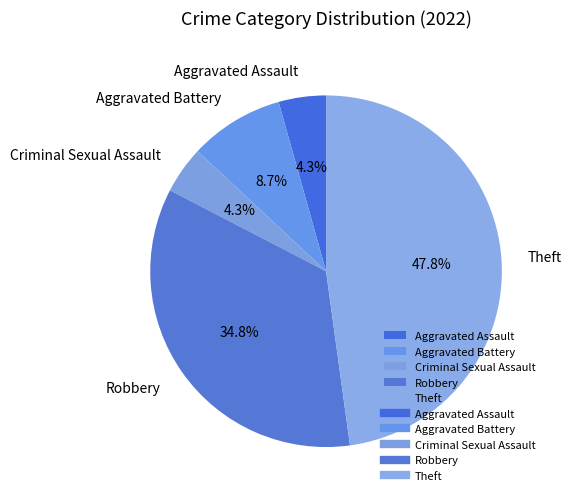

How many segments does this pie chart have?

5